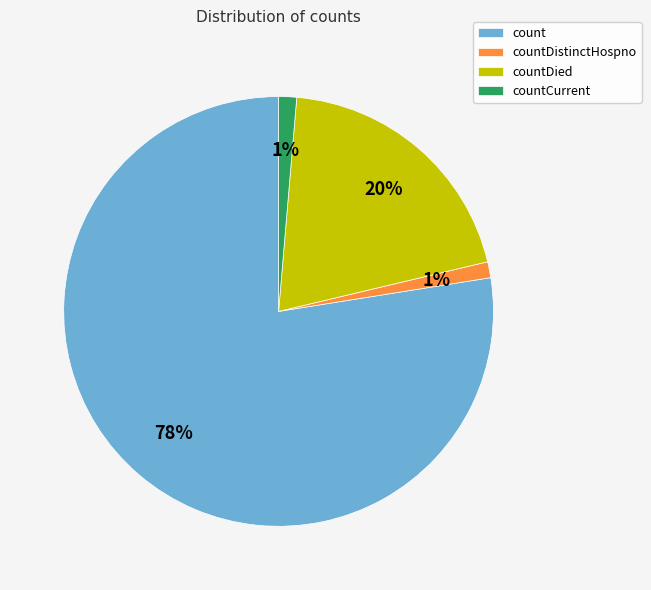

Between countDied and countDistinctHospno, which is larger?

countDied